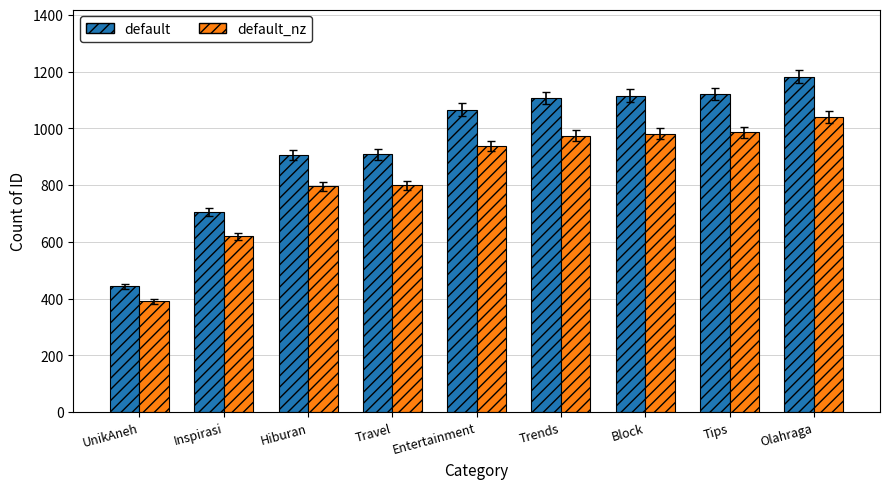

What is the label of the 5th bar from the right?

Entertainment